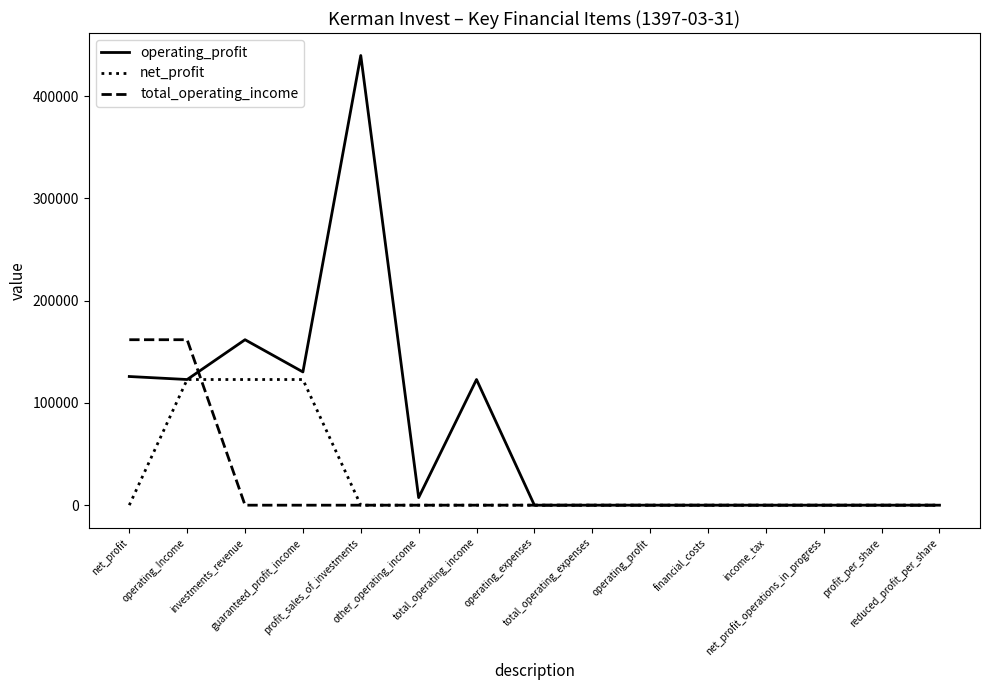

What position from the right is guaranteed_profit_income?

12